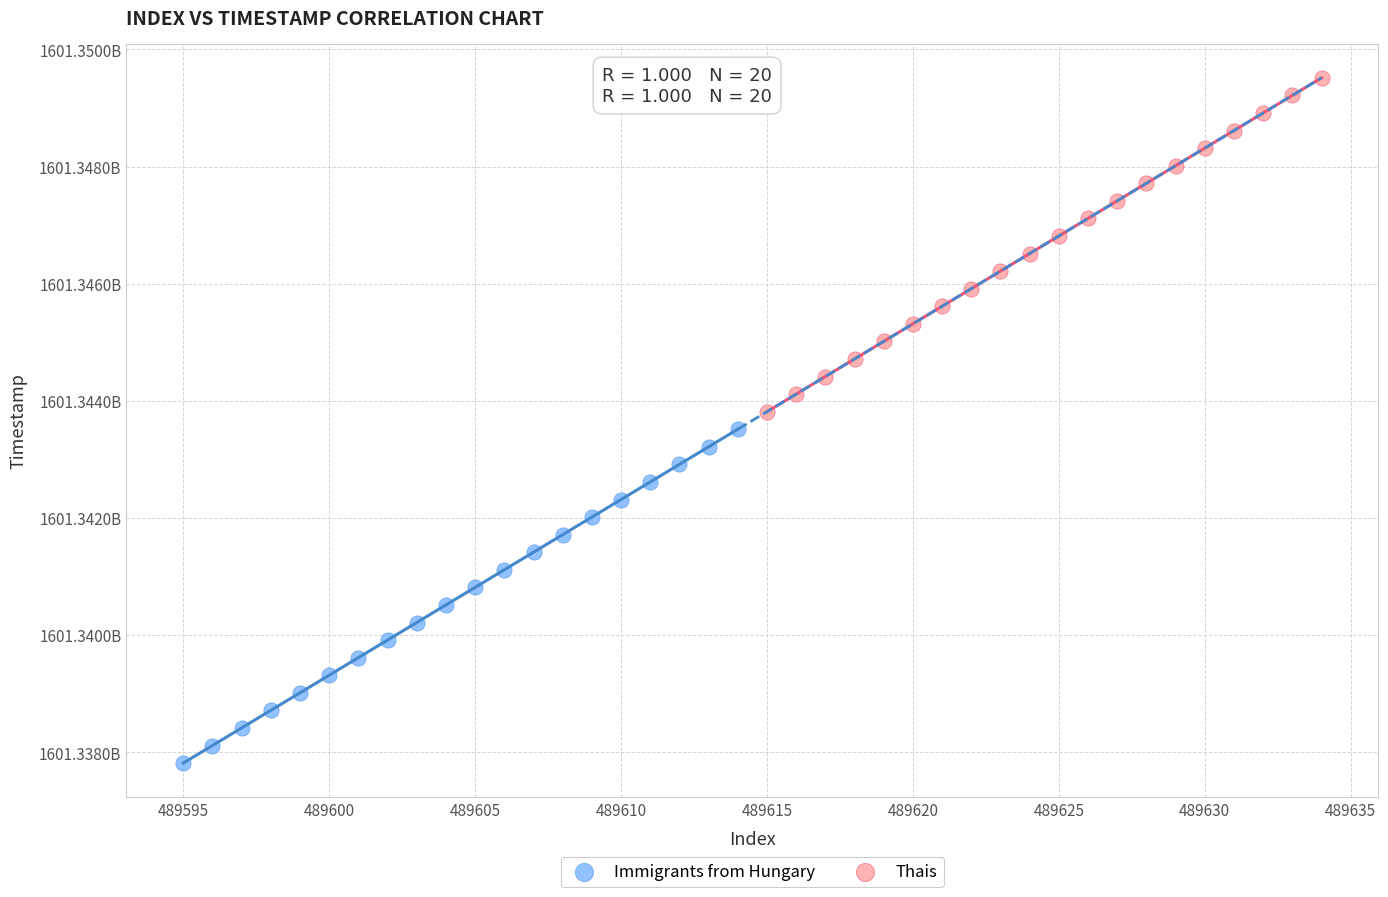

Which series contains the highest Y value?

Thais